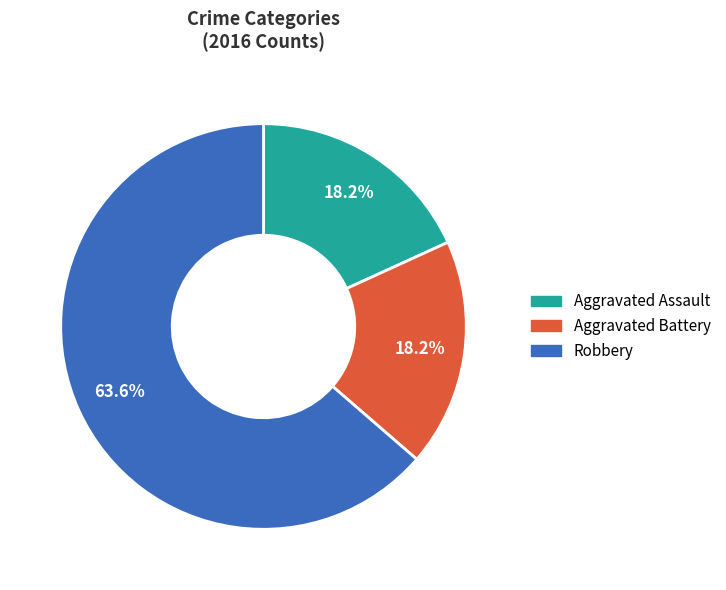

To the nearest percent, what percentage of the pie is Aggravated Assault?

18%